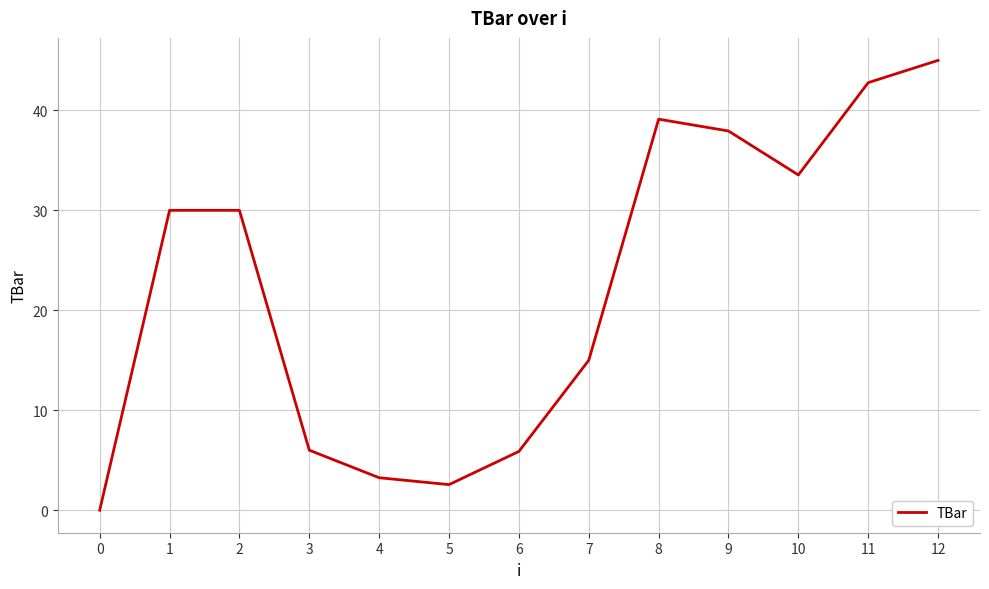

Where is the data nearest to the value 22?

7